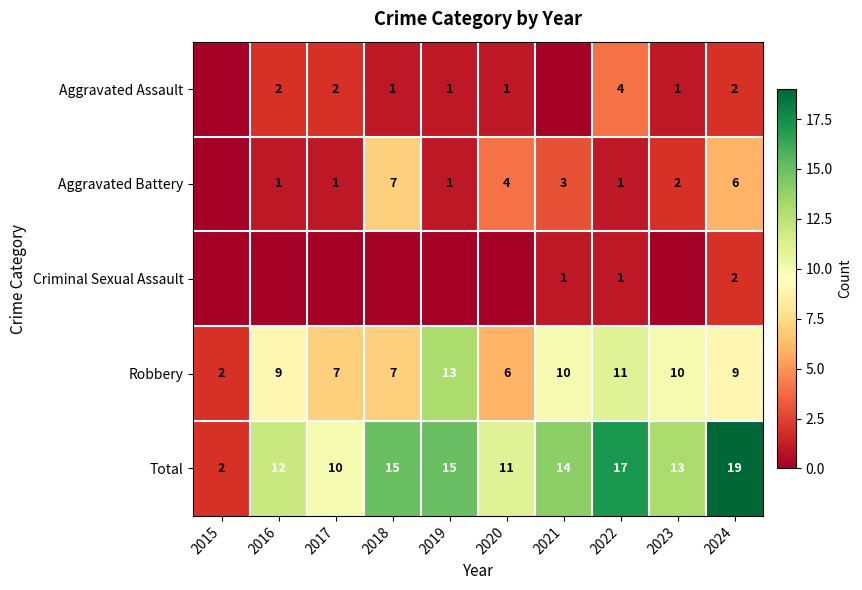

True or false: Robbery has a value of 7 at 2018.

True